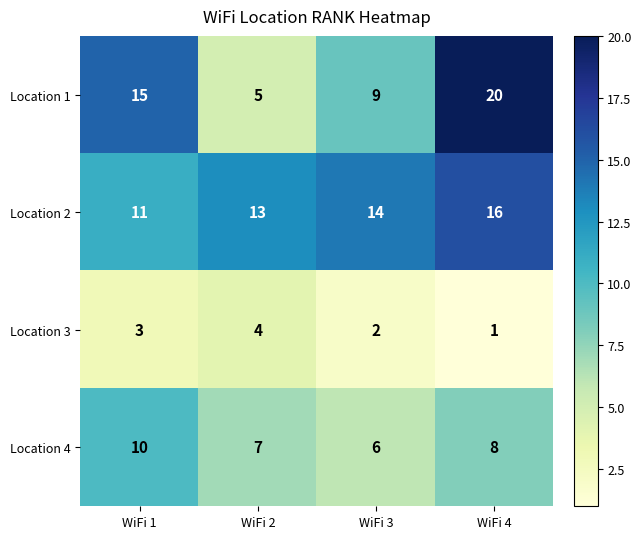

The Location 3 series shows 2 at WiFi 3. True or false?

True